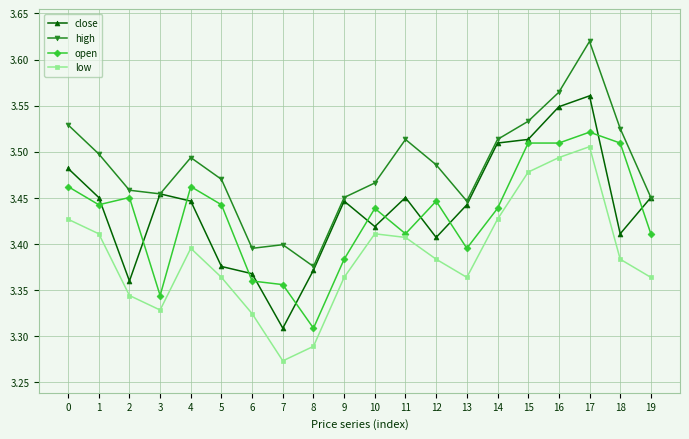

At 13, list the series in order from largest to smallest.

high, close, open, low